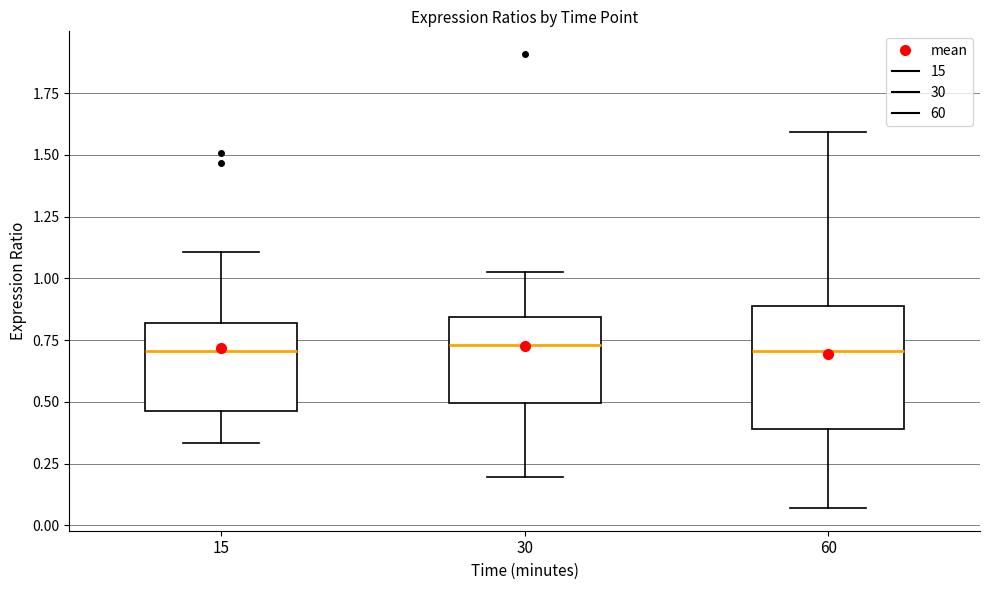

Reading left to right, read every box against the y-axis: the position of its median line, the range the box covers, and the ends of its whiskers. The values are not printed on the chart, so give them approximately, as read against the axis.

15: median 0.70, box 0.45 to 0.80, whiskers 0.35 to 1.10
30: median 0.75, box 0.50 to 0.85, whiskers 0.20 to 1.05
60: median 0.70, box 0.40 to 0.90, whiskers 0.05 to 1.60